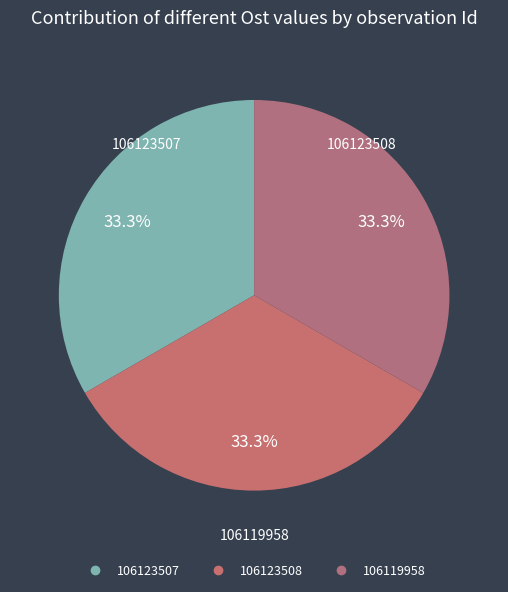

How many segments does this pie chart have?

3